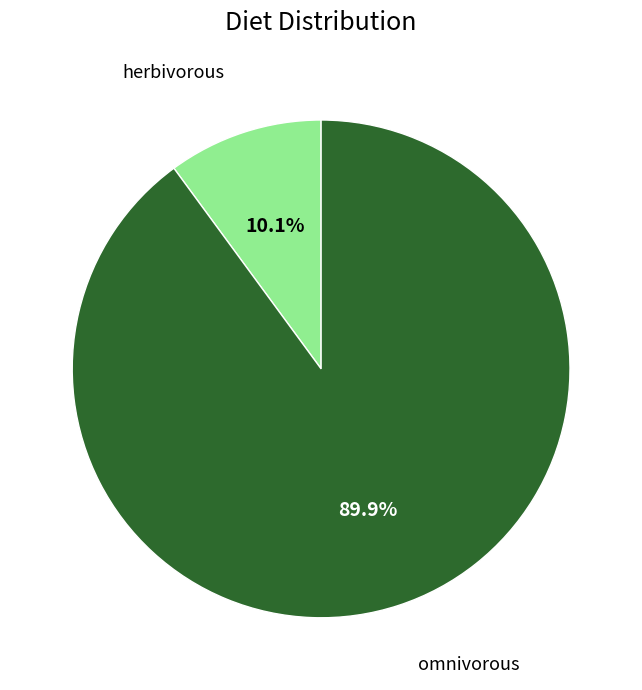

Is there any slice that represents more than half of the pie?

Yes